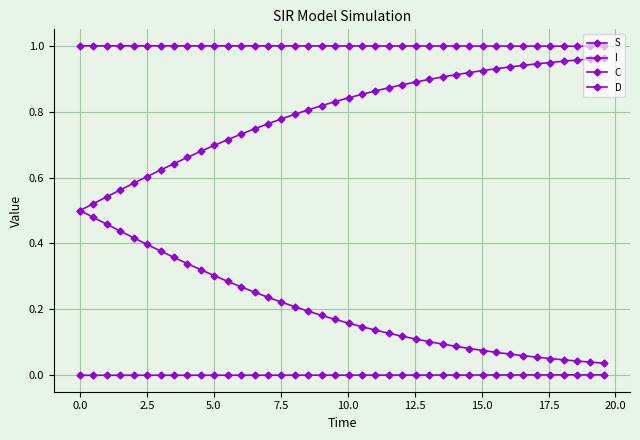

True or false: I and C intersect in this chart.

False